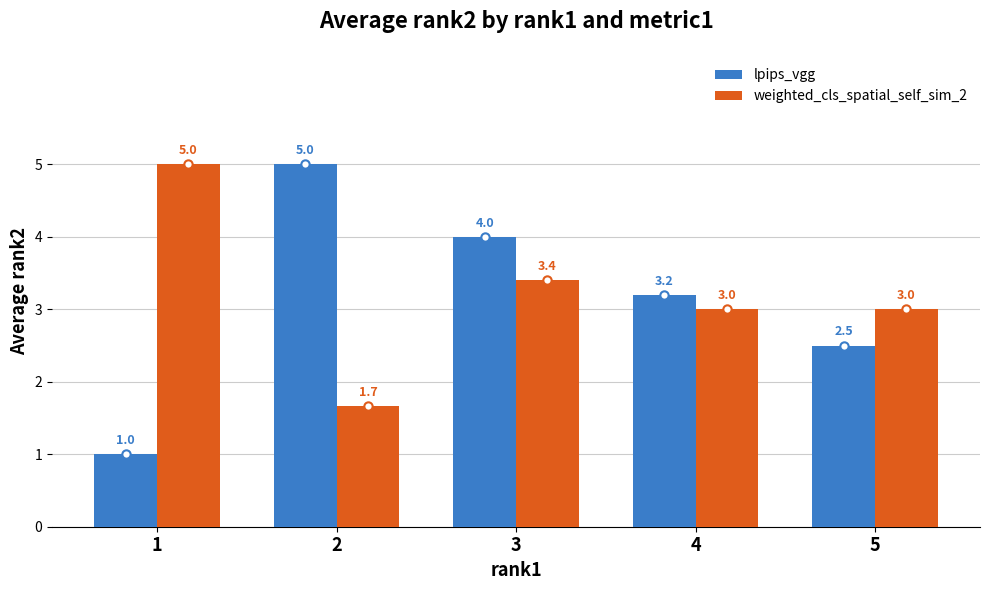

Read the lpips_vgg value at 2.

5.0